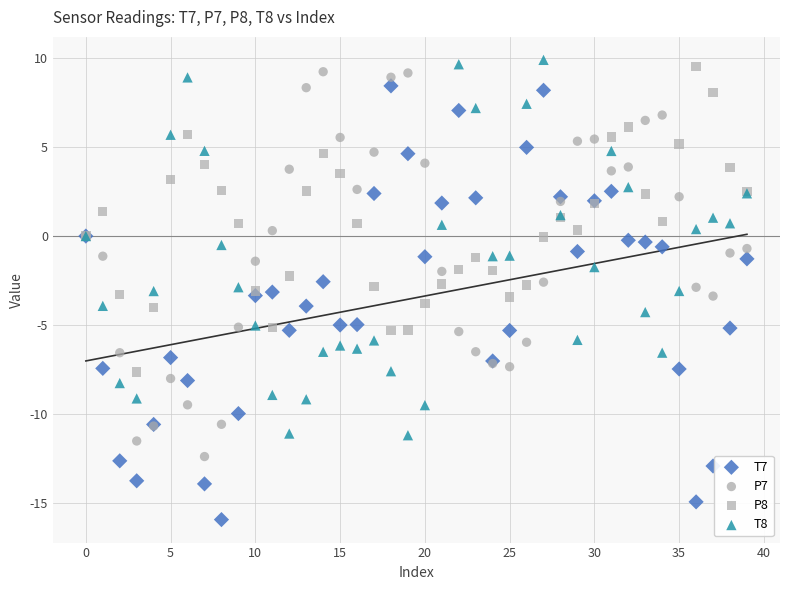

Which series contains the lowest Y value?

T7